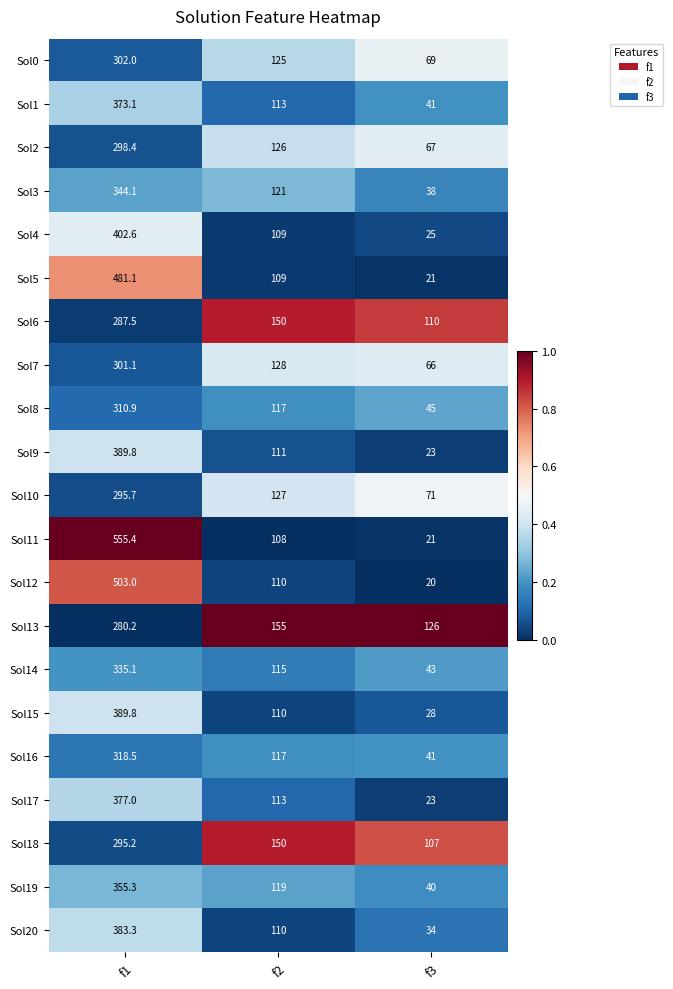

Rank the categories by Sol3 value from highest to lowest.

f1, f2, f3